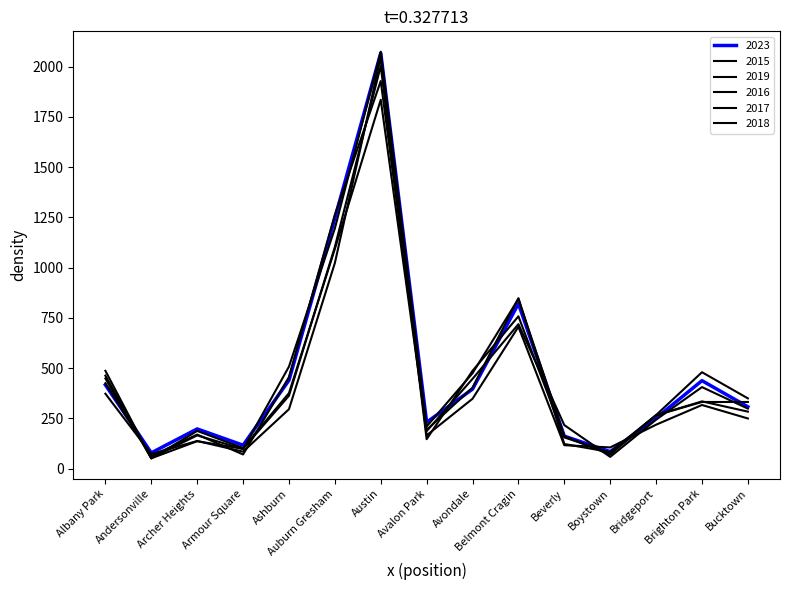

What is the smallest value displayed?

51